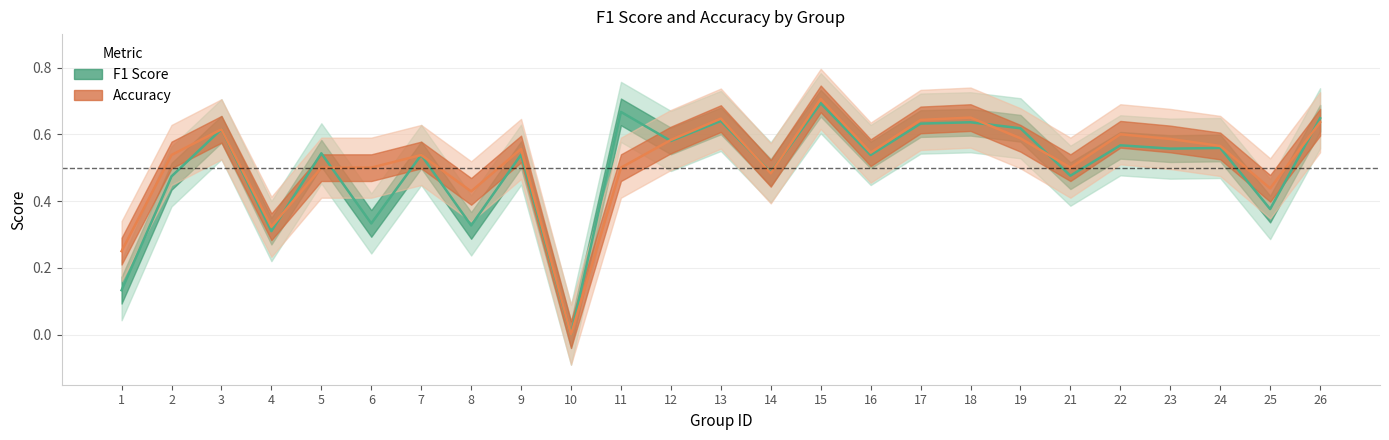

List the labels in order of accuracy value, largest first.

15, 18, 13, 17, 26, 3, 22, 19, 23, 12, 24, 9, 16, 2, 7, 5, 6, 11, 21, 14, 25, 8, 4, 1, 10